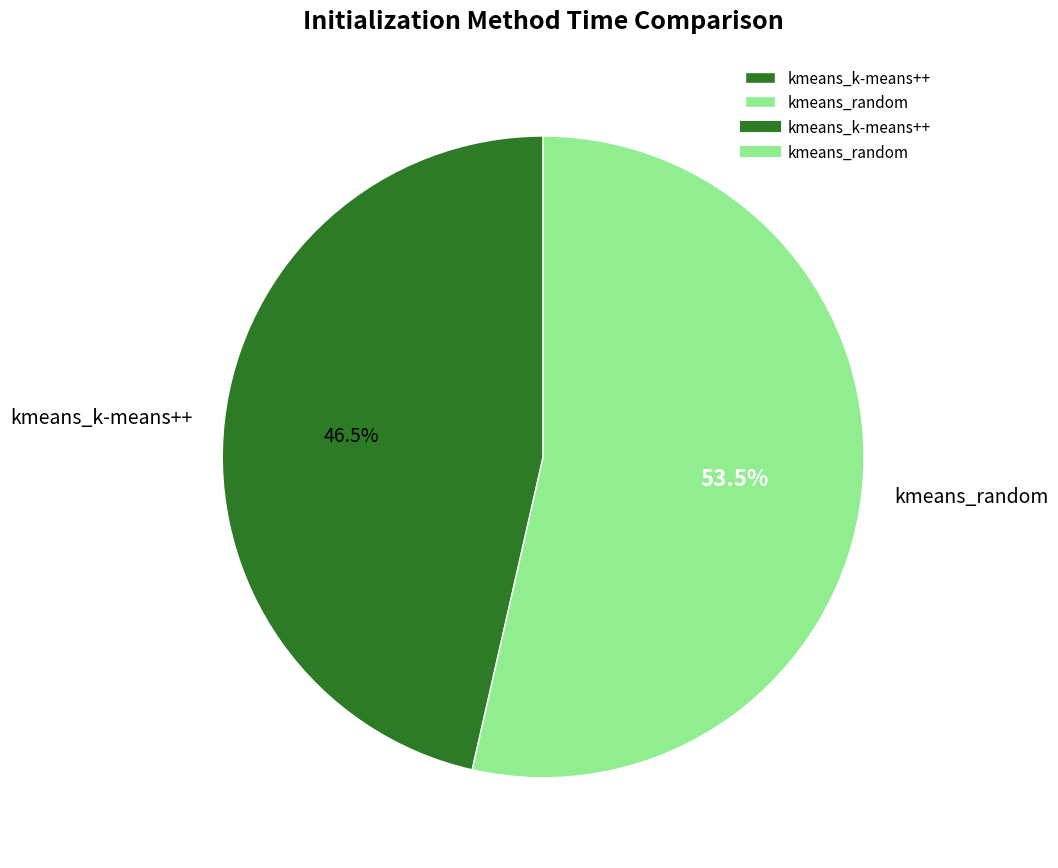

To the nearest percent, what is the average slice percentage?

50%